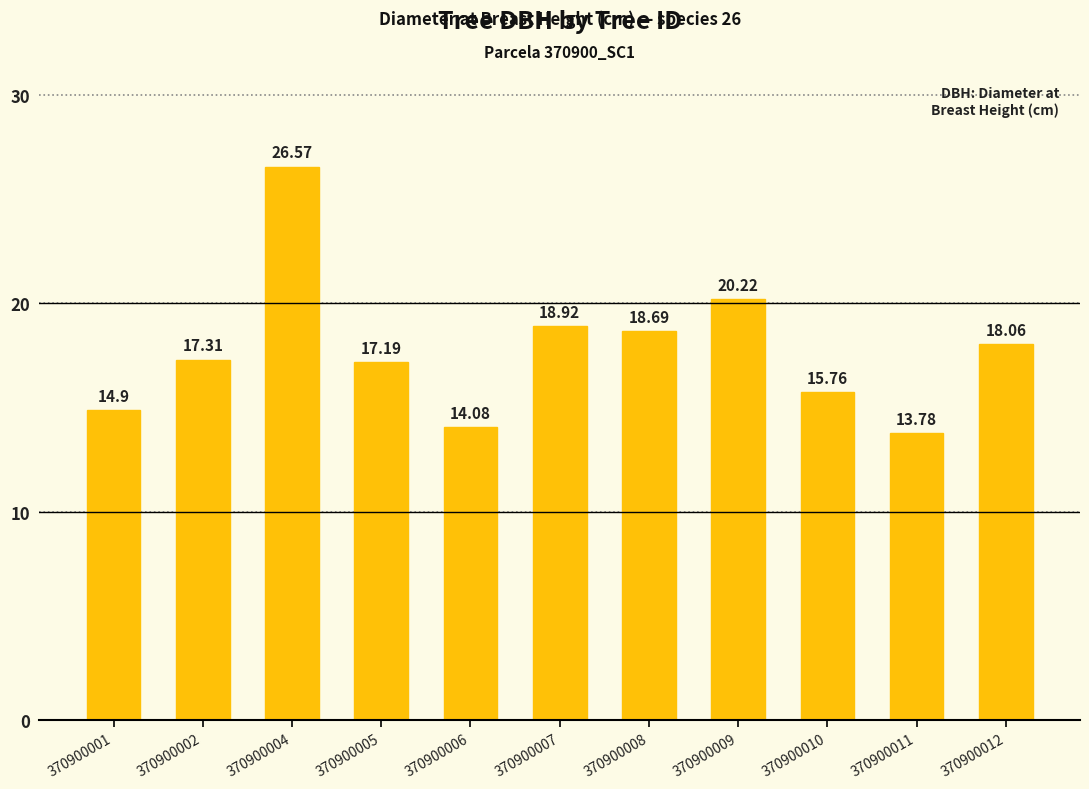

Where is the data nearest to the value 20?

370900009